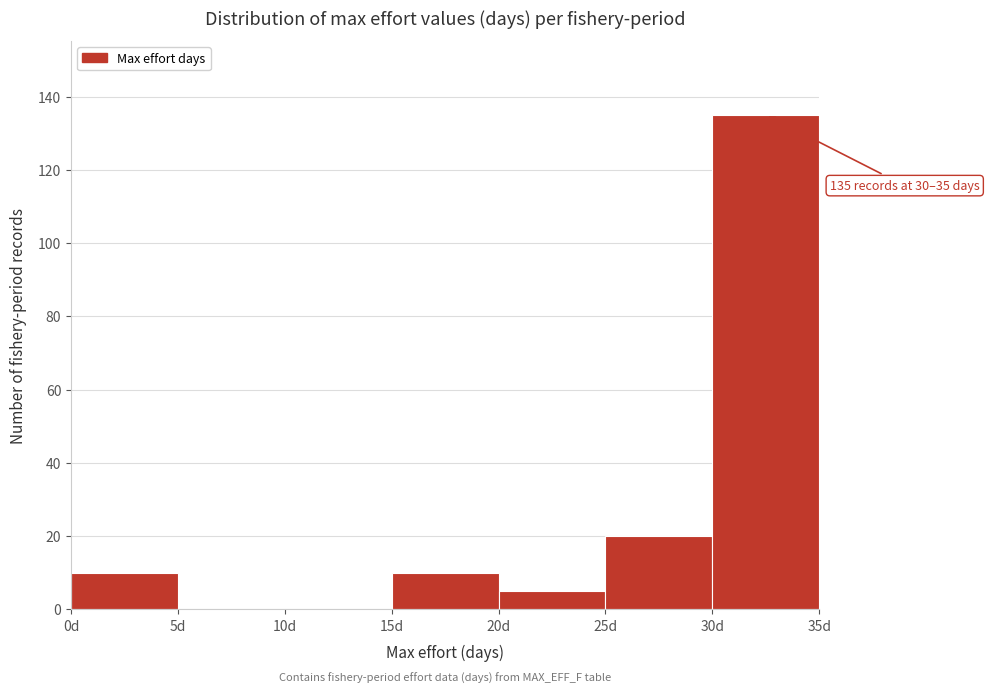

Over which range of the x-axis is the bar tallest?

30 to 35